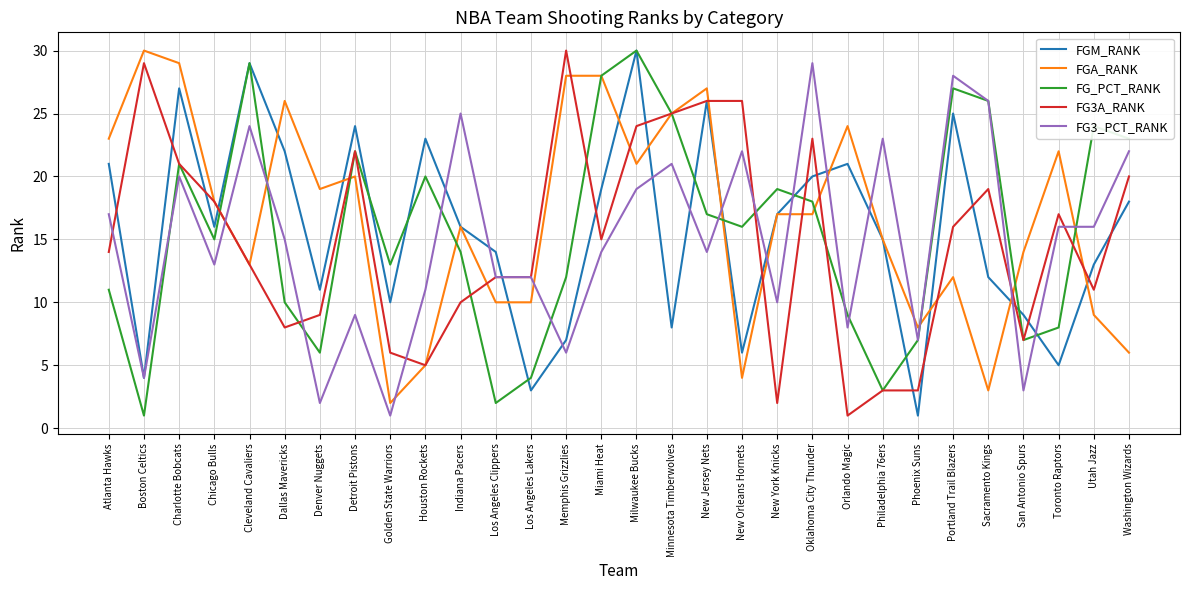

At how many categories does at least one series exceed 4?

30